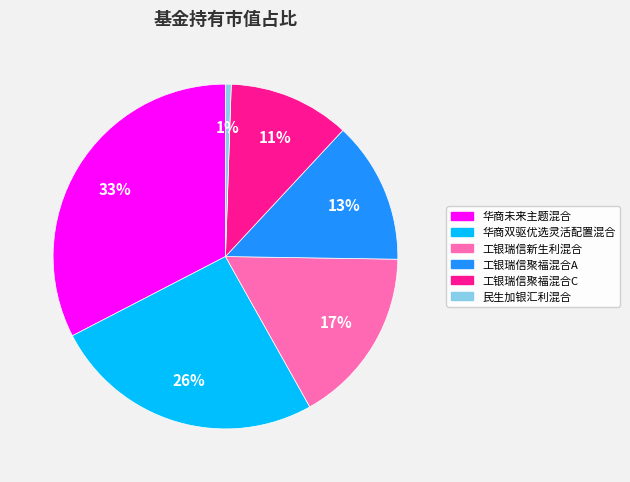

How many segments does this pie chart have?

6